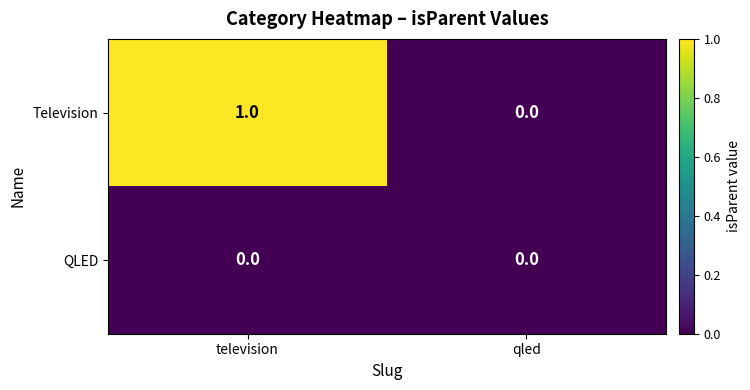

Which category has the highest value in the Television series?

television